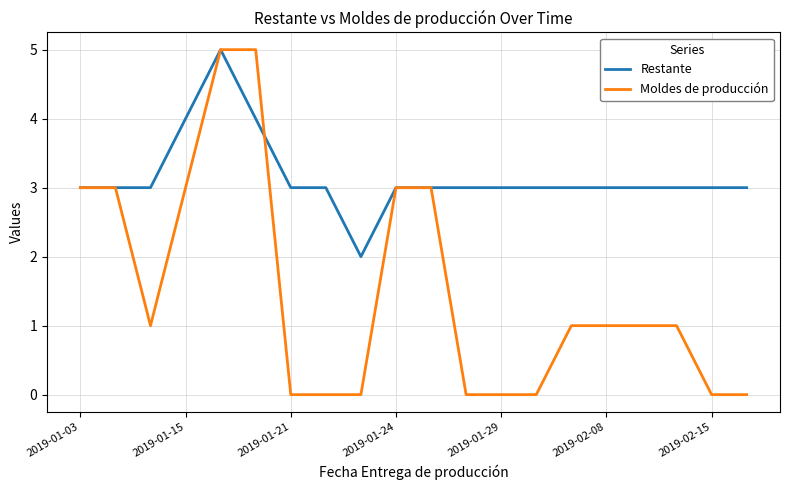

How many lines are shown in the chart?

2